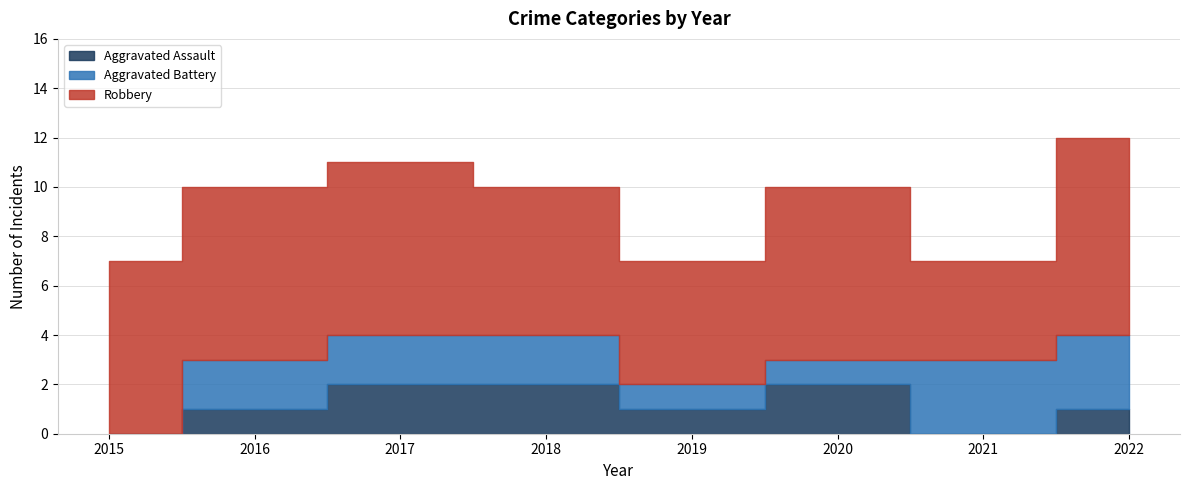

List the labels in order of Robbery value, largest first.

2022, 2015, 2016, 2017, 2020, 2018, 2019, 2021